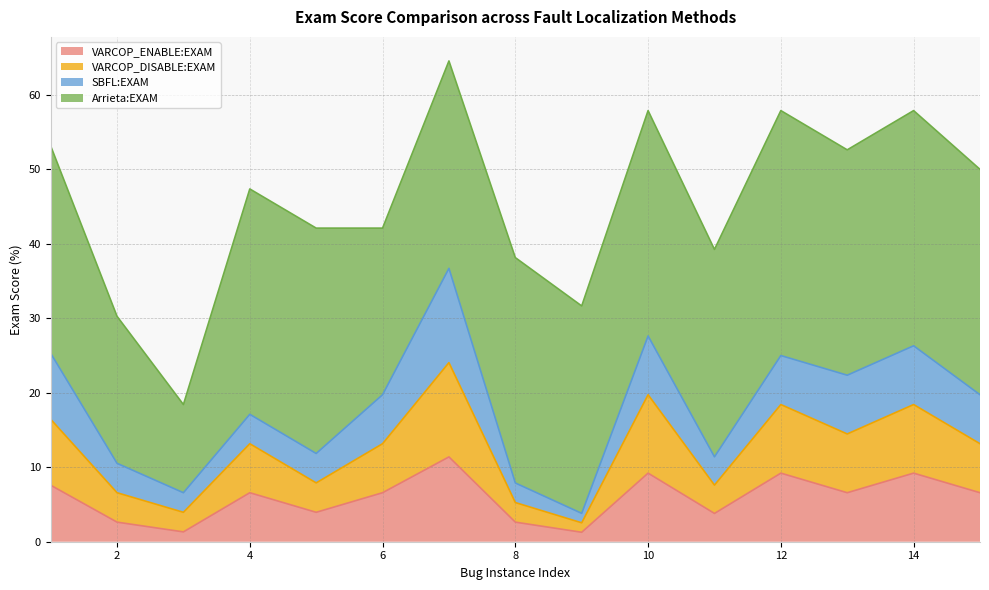

At which category does the chart reach its minimum across all series?

9